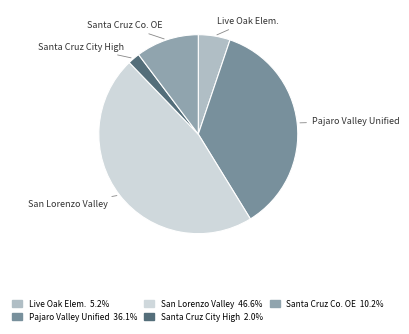

Between Pajaro Valley Unified and Santa Cruz Co. OE, which is larger?

Pajaro Valley Unified